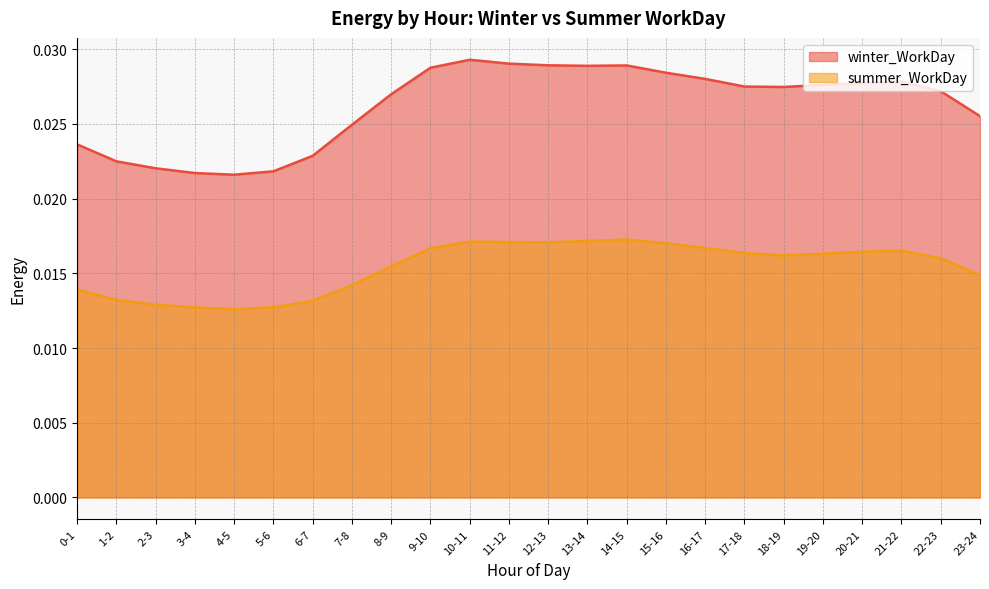

What is the sum of all winter_WorkDay values?

0.6